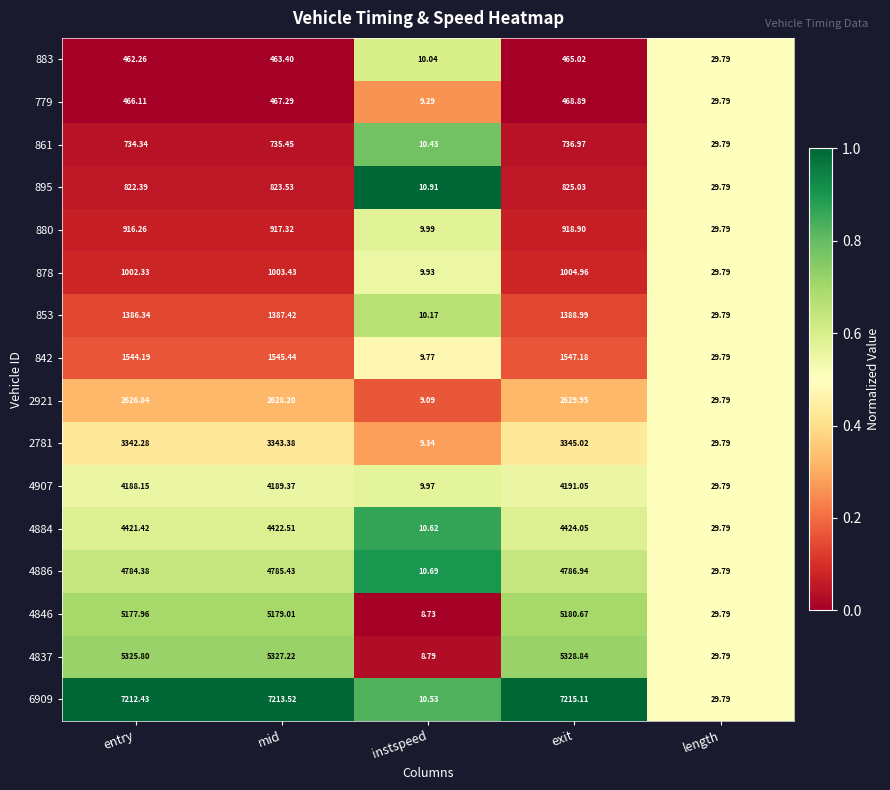

At which label is 842 closest to 778?

length